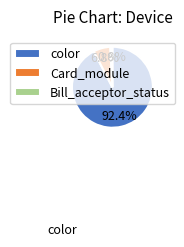

Which has a higher value, Bill_acceptor_status or Card_module?

Card_module